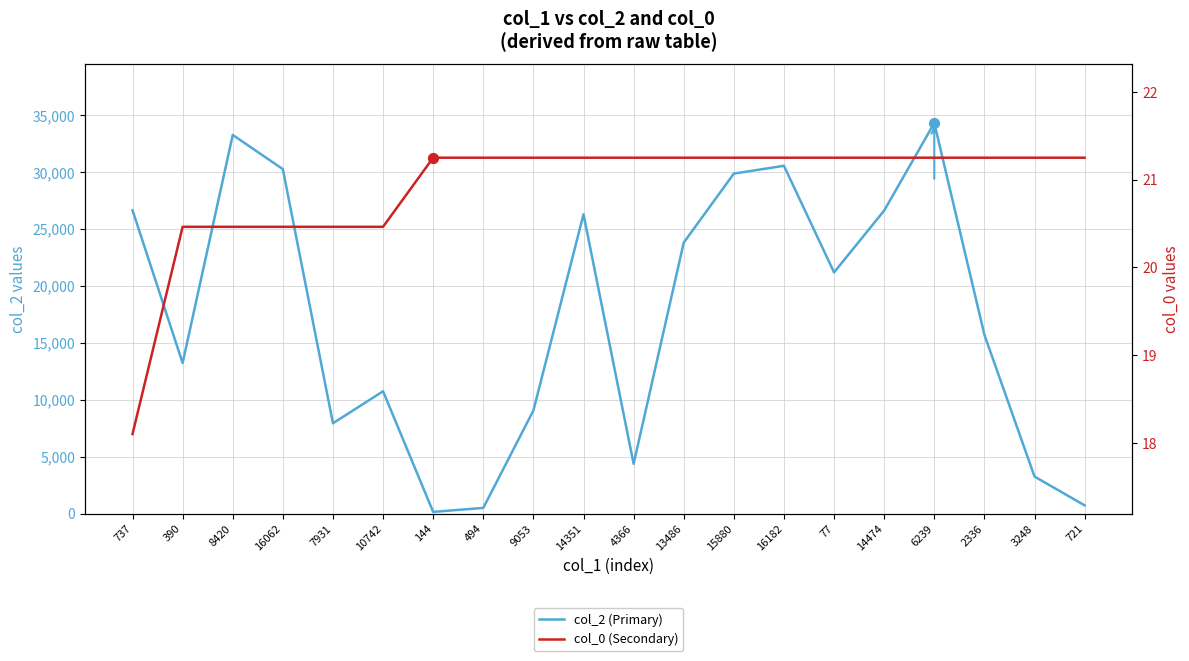

Which series has the largest total across all categories?

col_2 (Primary)